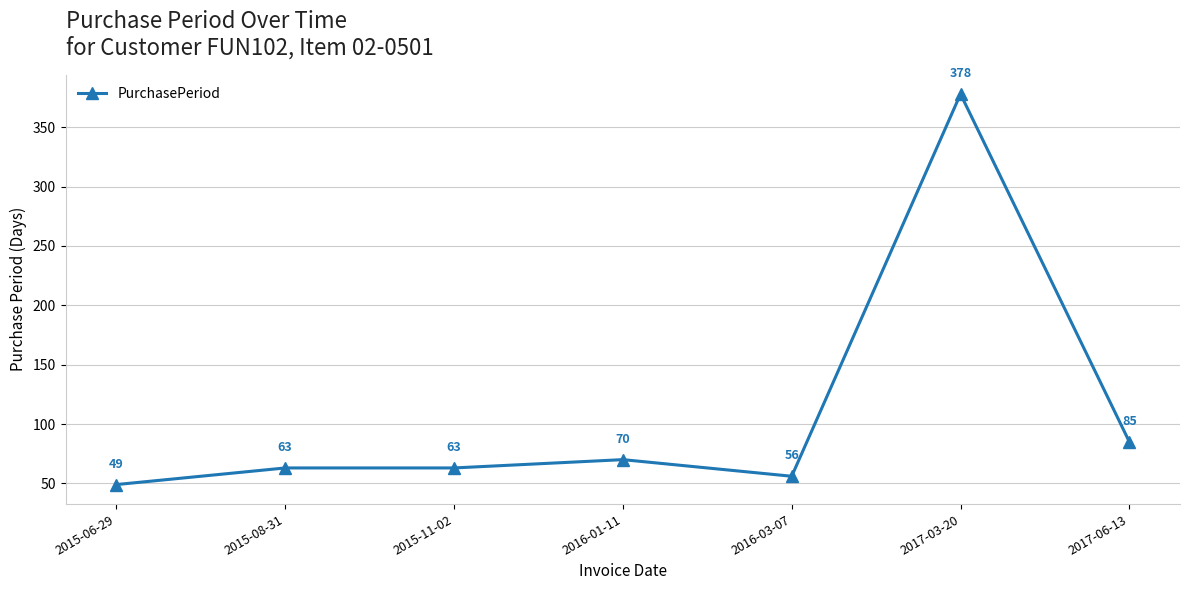

What is the approximate value at 2016-03-07, to the nearest 50?

50